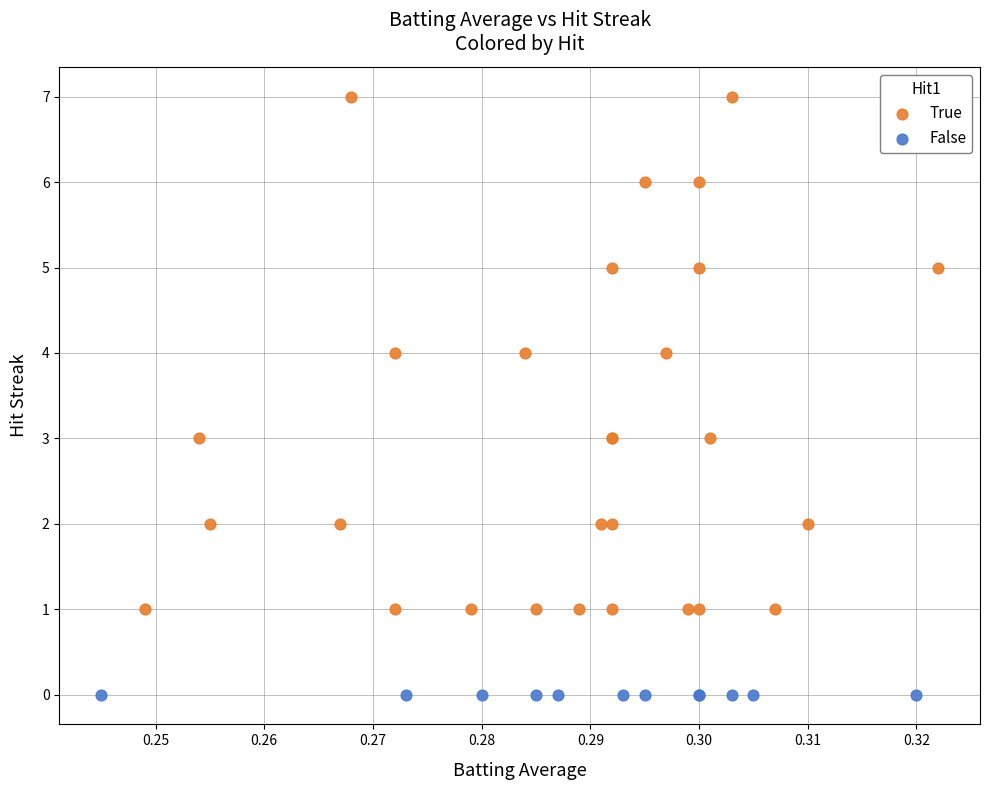

Which series contains the highest Y value?

True